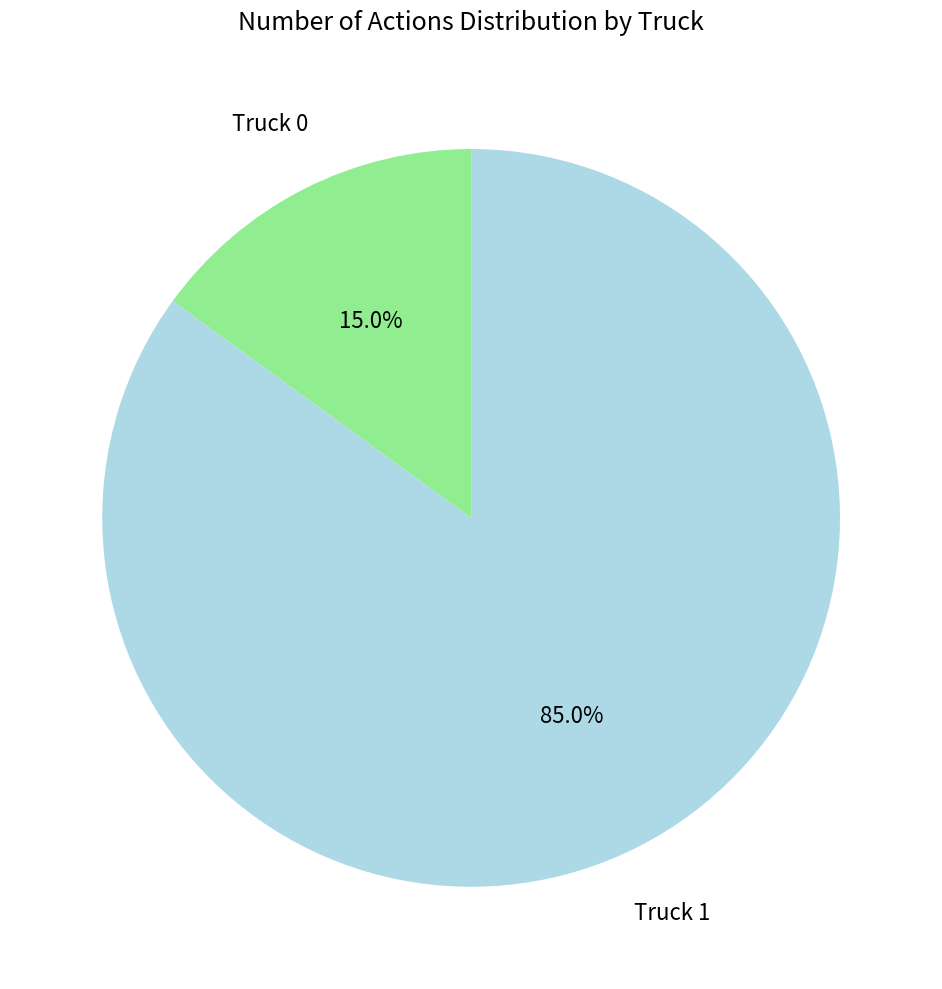

Is there a majority slice in this chart?

Yes